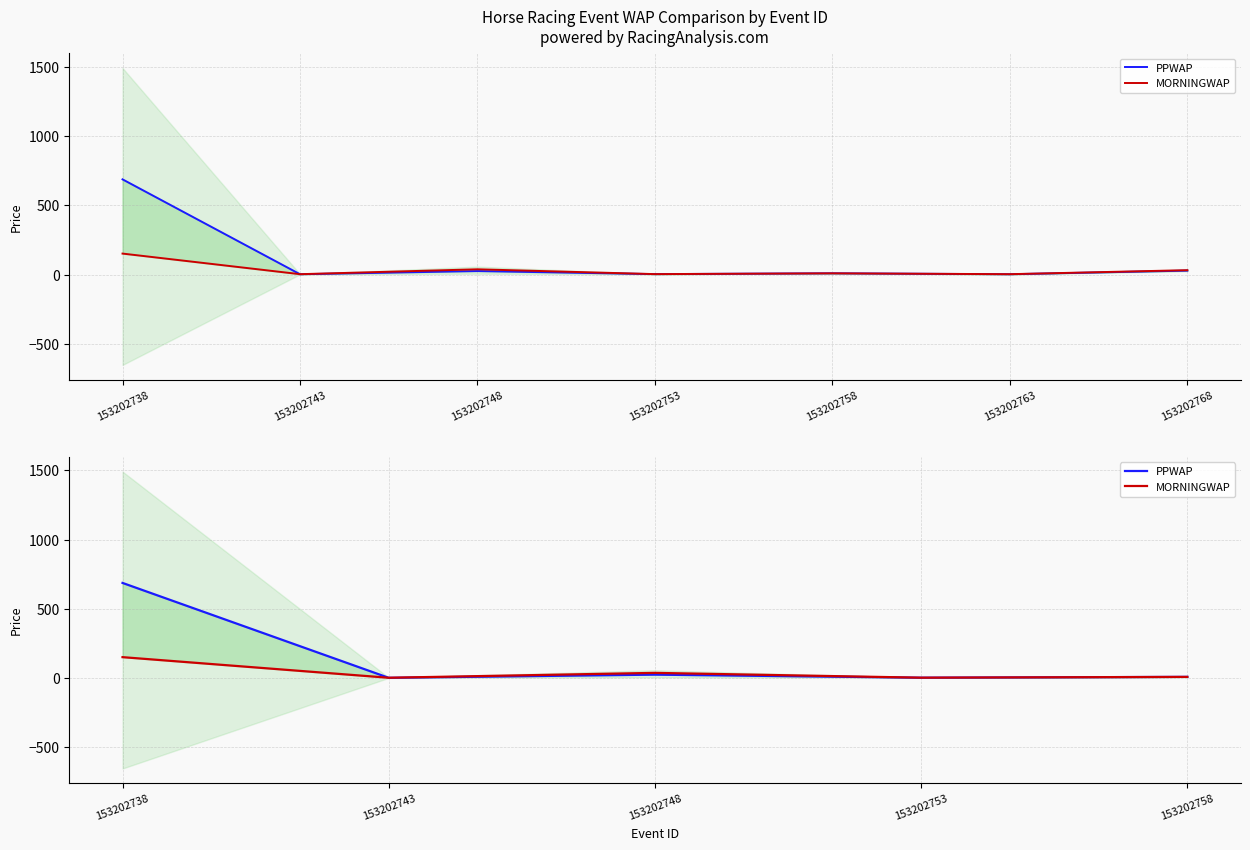

What is the value of the PPWAP point at the 5th from the left?

9.0